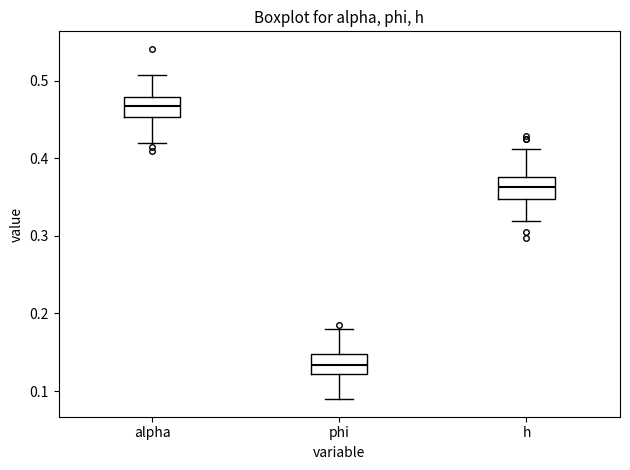

Which box's median line is the lowest?

phi